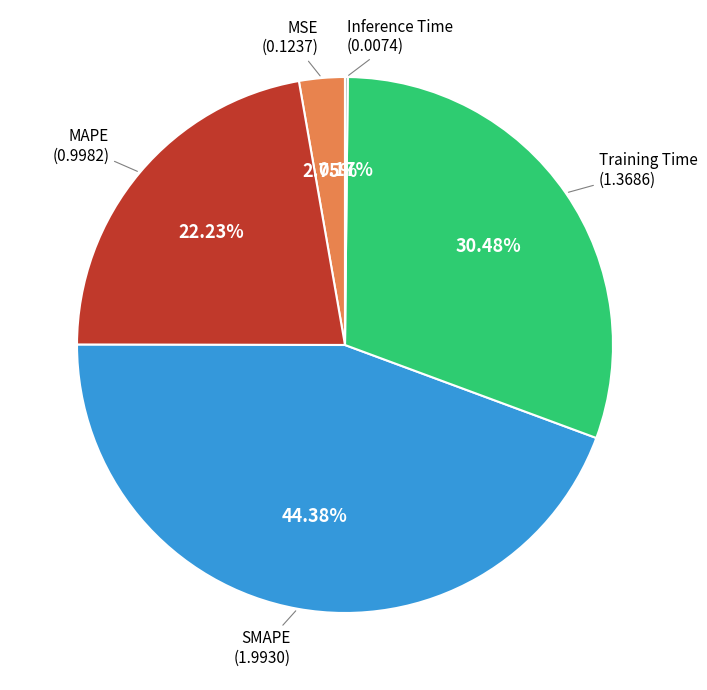

Which category has the biggest portion of the pie?

SMAPE